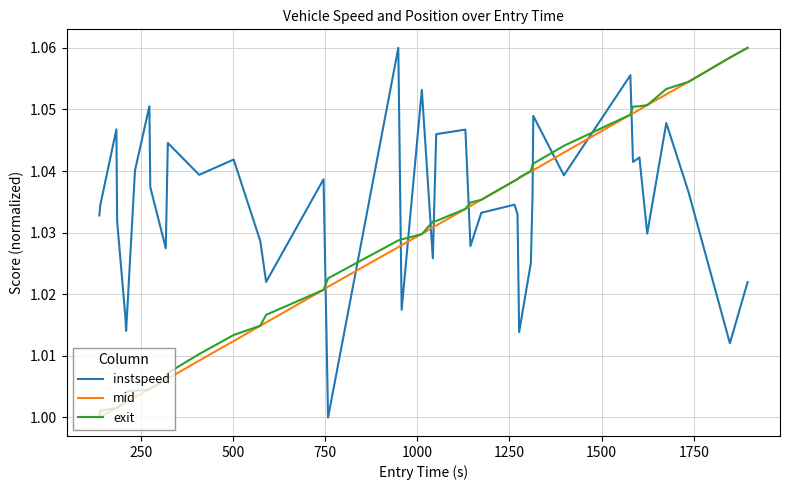

How many times do mid and instspeed cross each other?

11